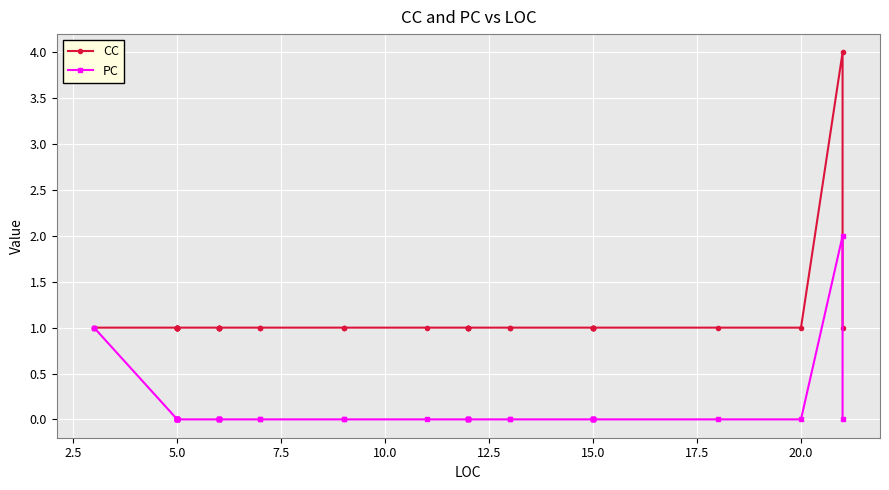

What is the greatest value displayed?

4